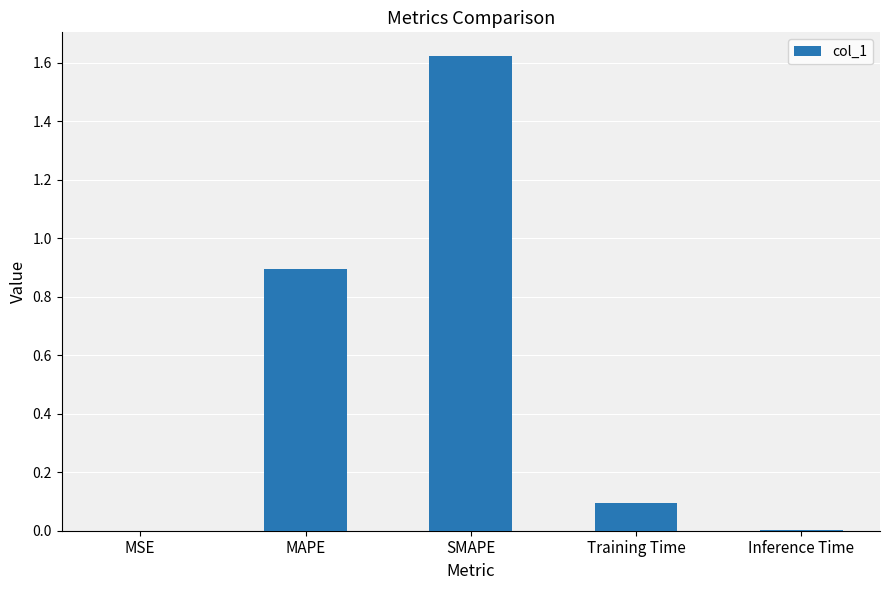

Are the bars horizontal?

No